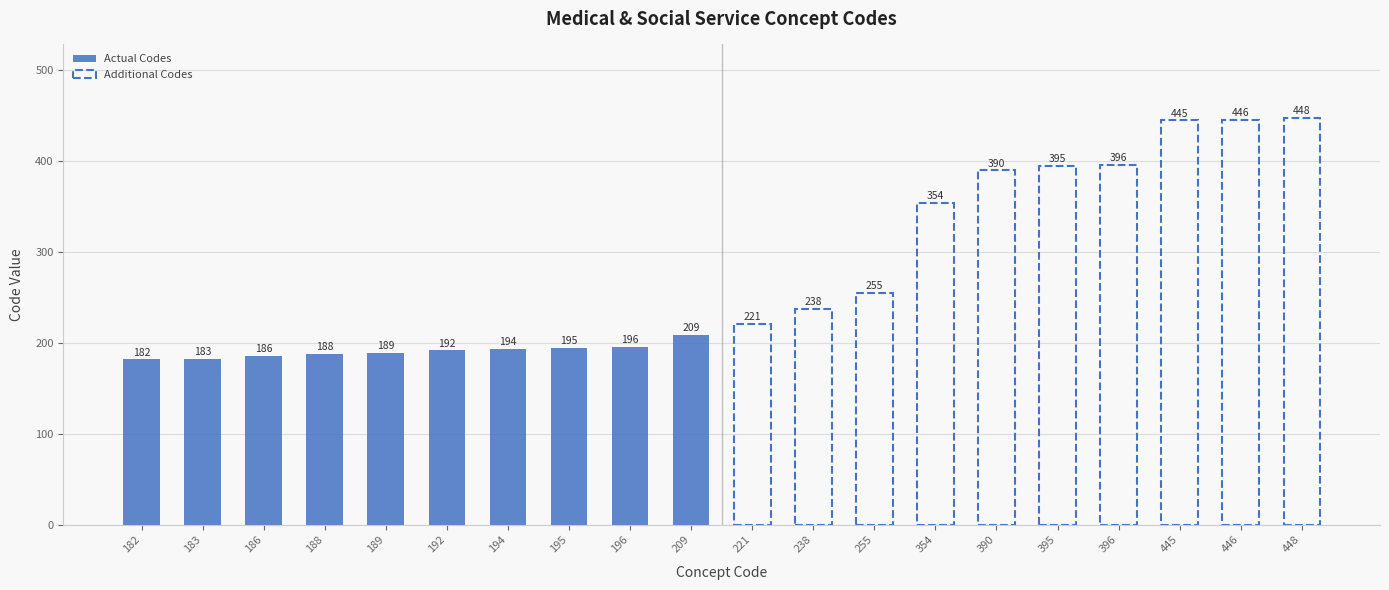

Which series has the largest total across all categories?

Additional Codes